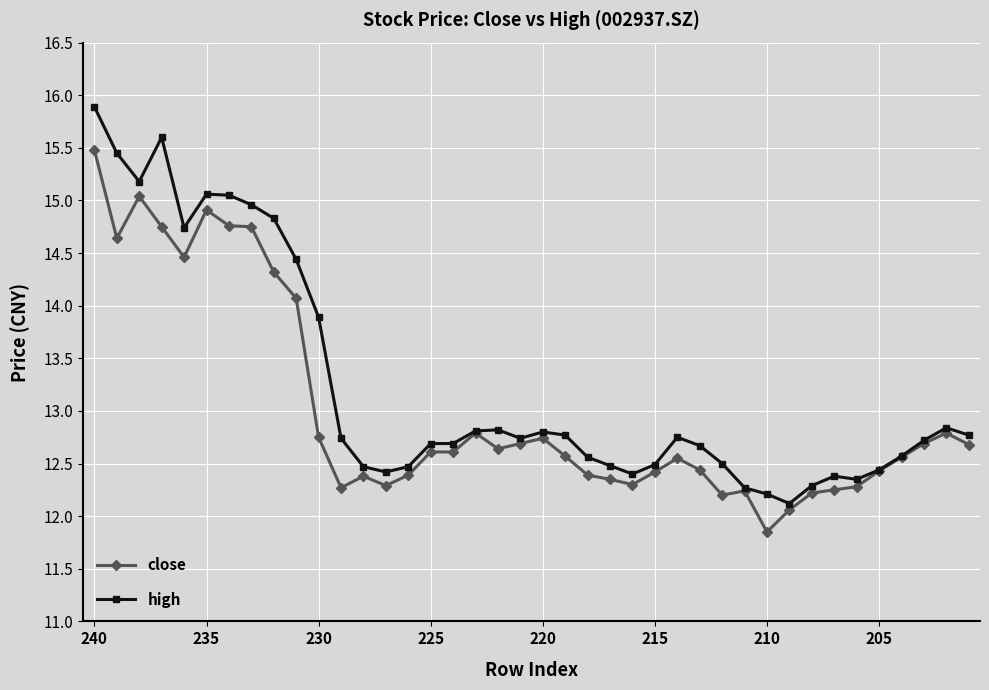

True or false: high has more than 1 interior local peaks.

True